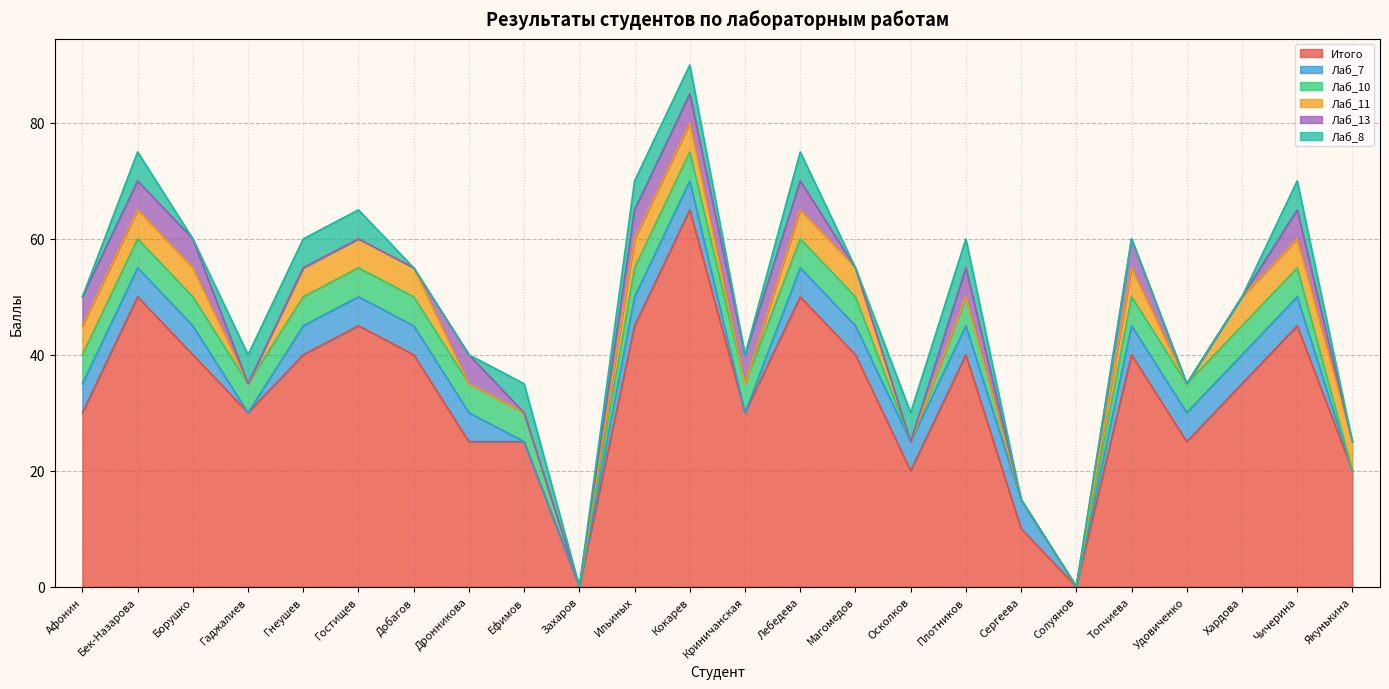

What is the difference between the maximum and minimum values in the Лаб_7 series?

5